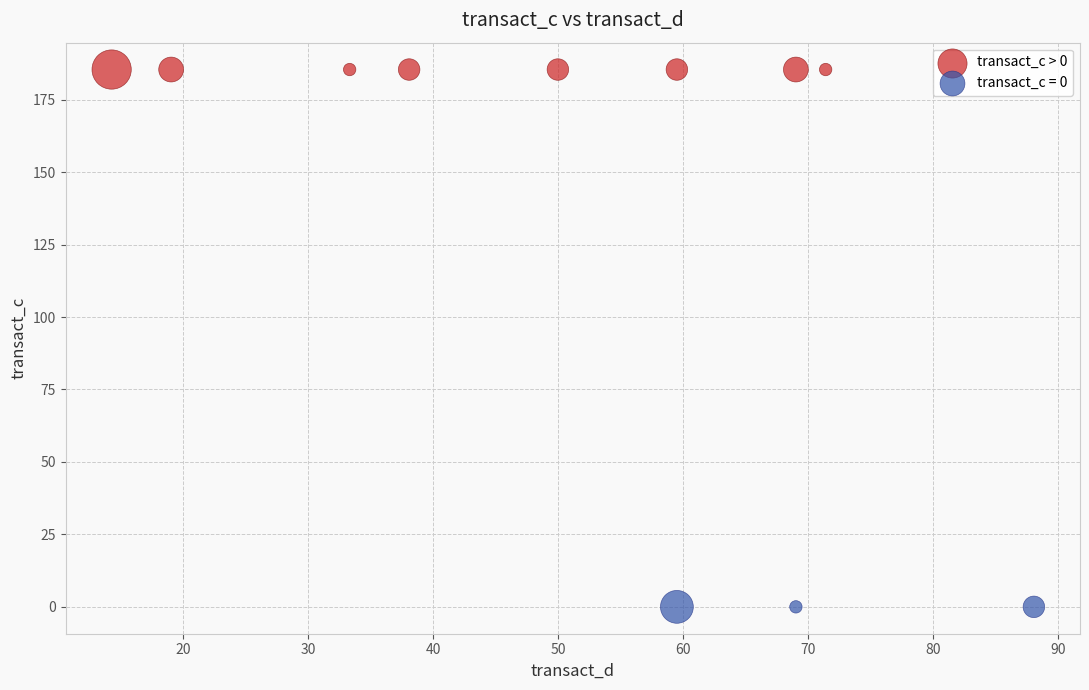

What are all the series names shown in the legend?

transact_c > 0, transact_c = 0